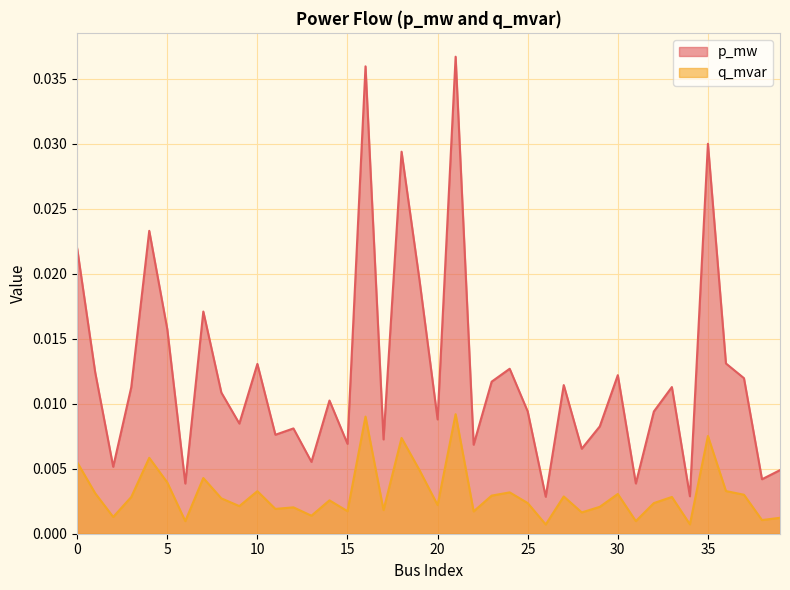

What is the sum of all p_mw values?

0.5